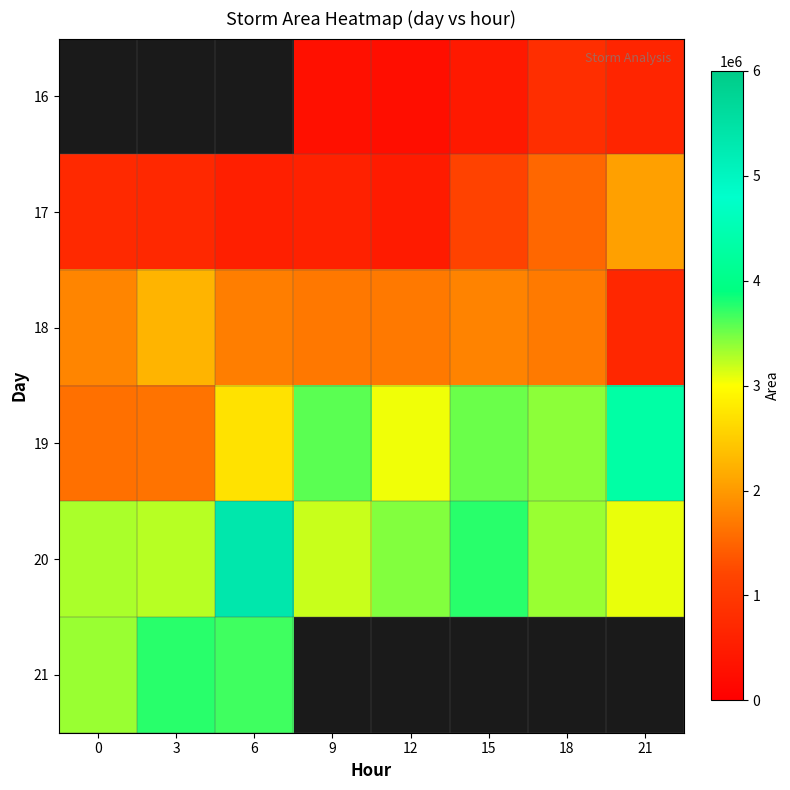

At which label does 17 first exceed 736875?

15